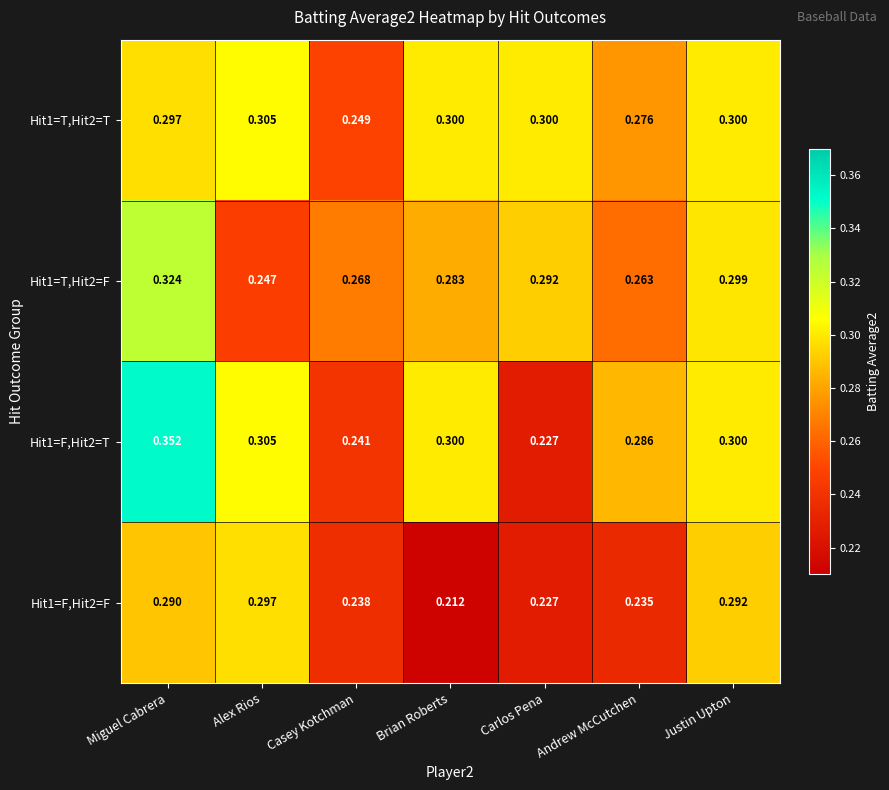

At which label does Hit1=T,Hit2=F reach its minimum?

Alex Rios